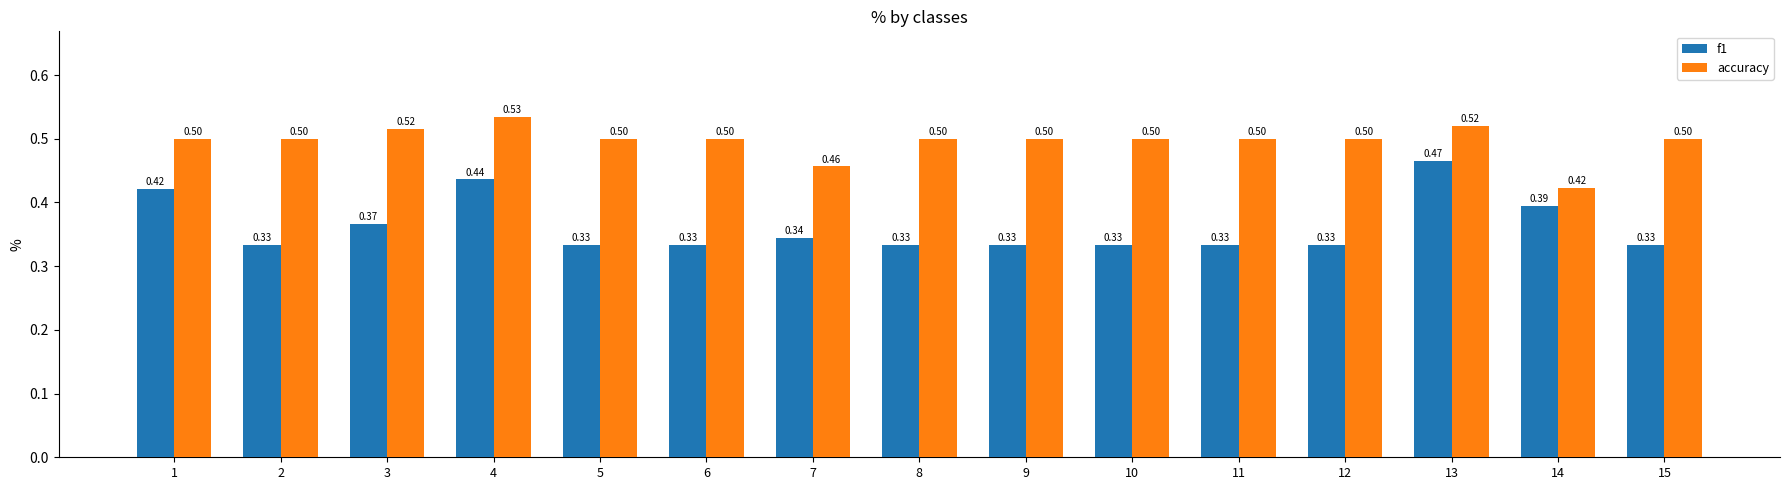

What is the difference between the highest and lowest values at 5?

0.2